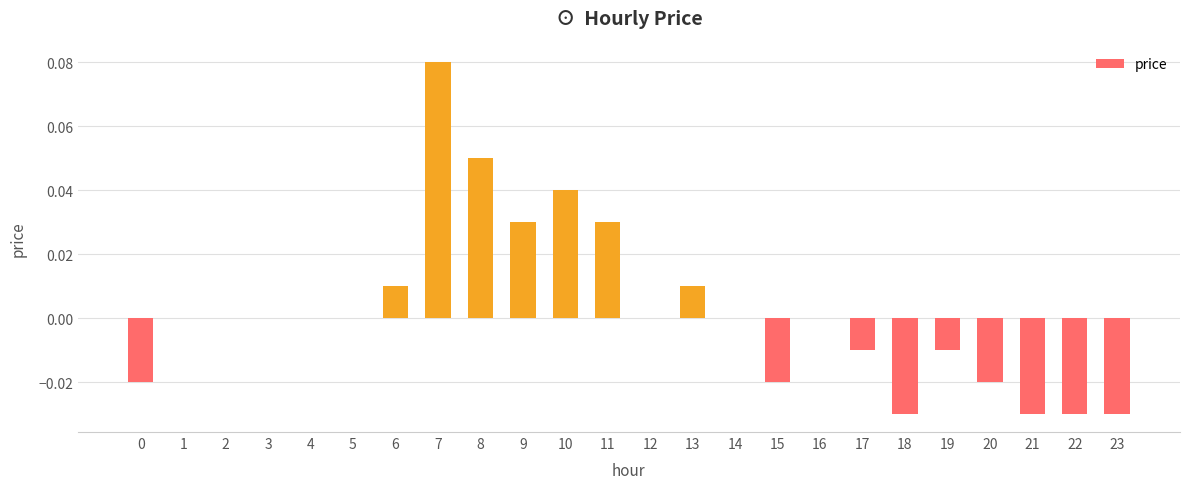

At which category does the chart reach its peak across all series?

7